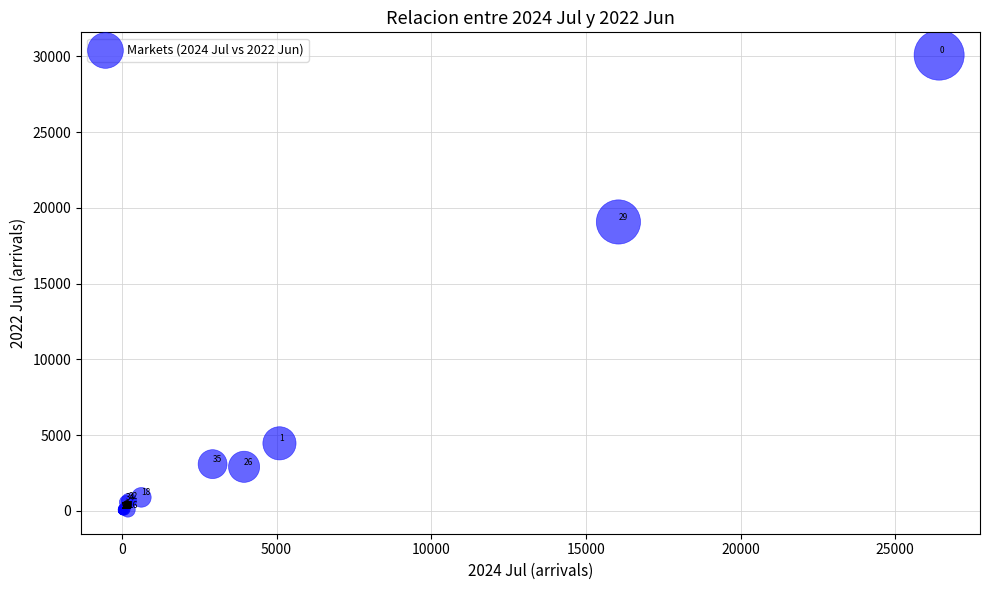

What Y value in the scatter plot is closest to 15036?

19064.6